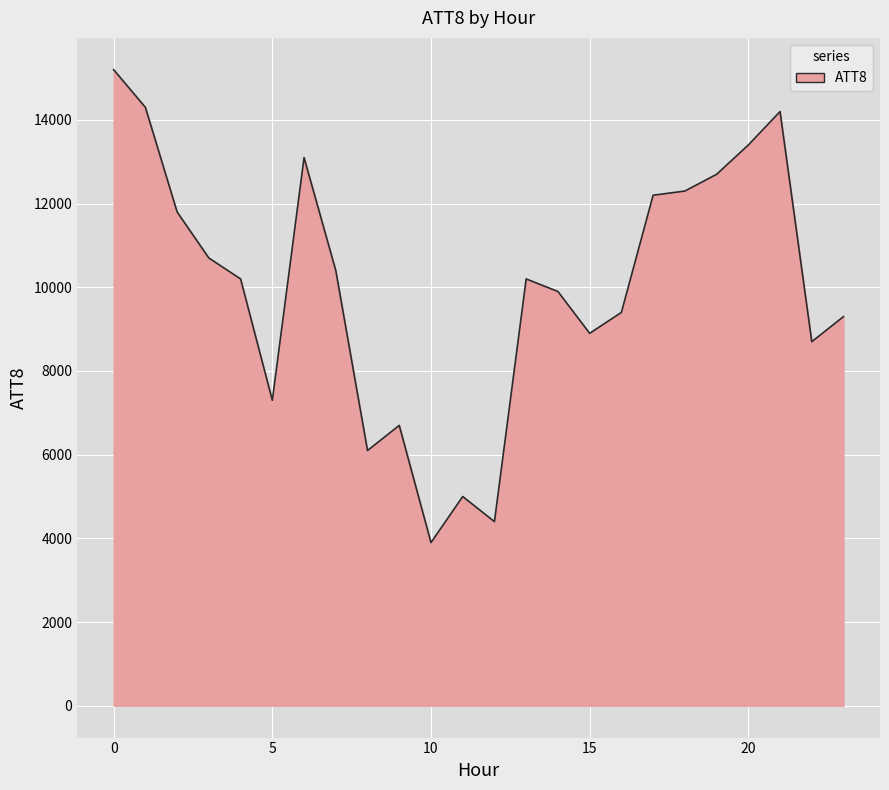

What is the difference between the maximum and minimum values?

11300